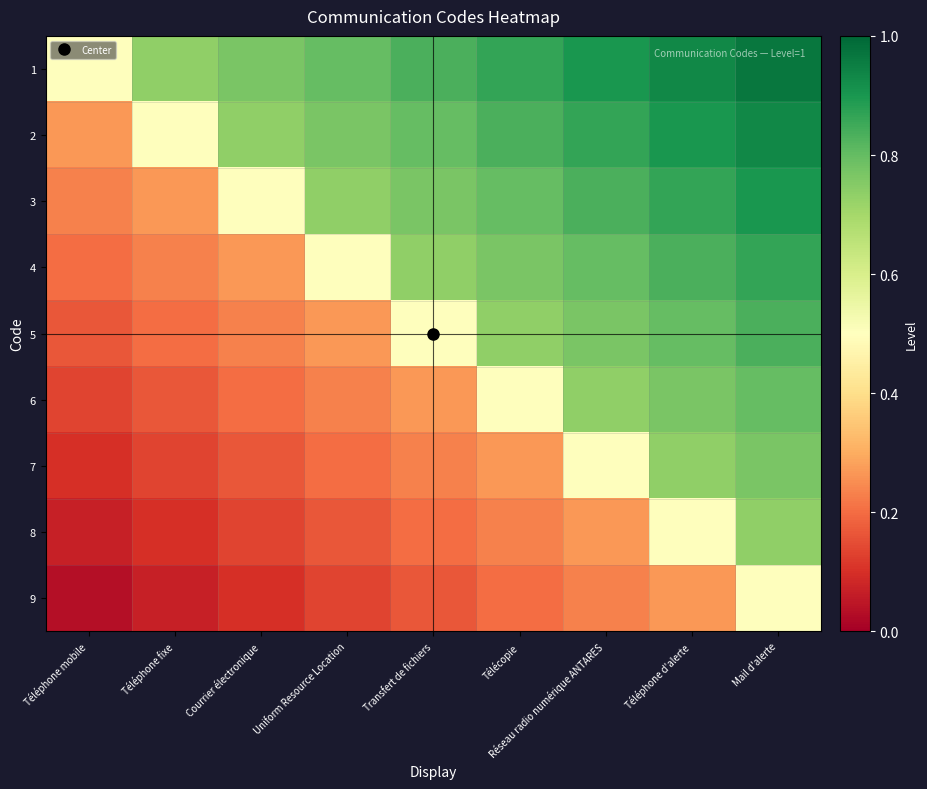

Which series has the largest range (max minus min)?

2